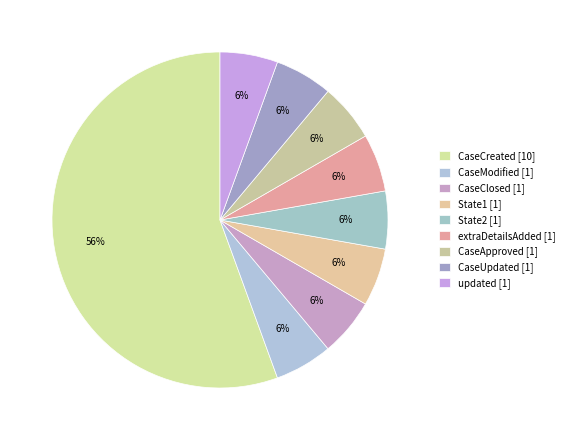

How much of the chart is everything except updated?

94.4%